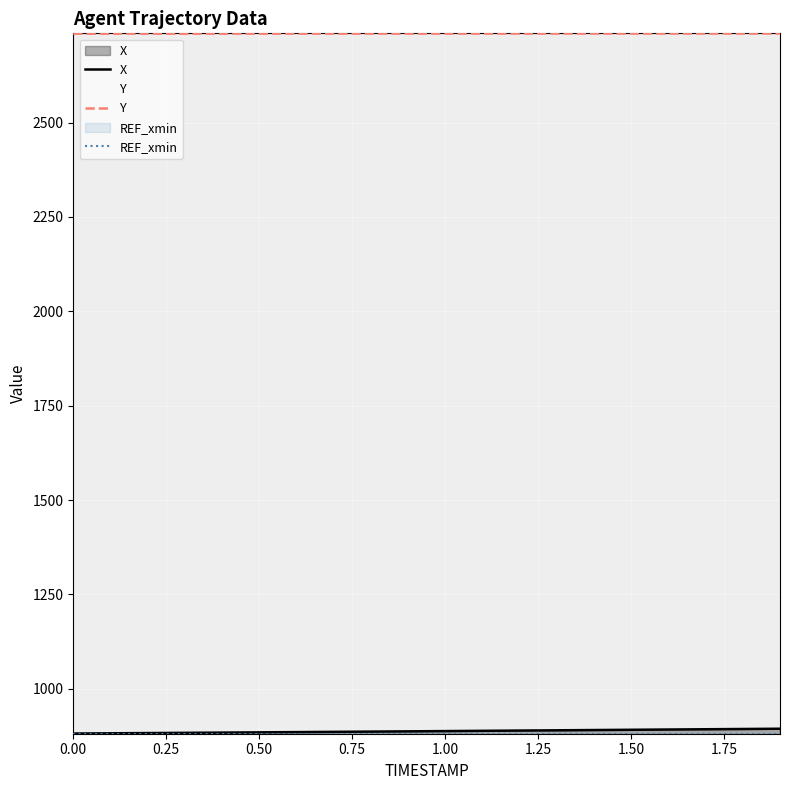

Which has a higher value, 0.3 or 1.3?

1.3